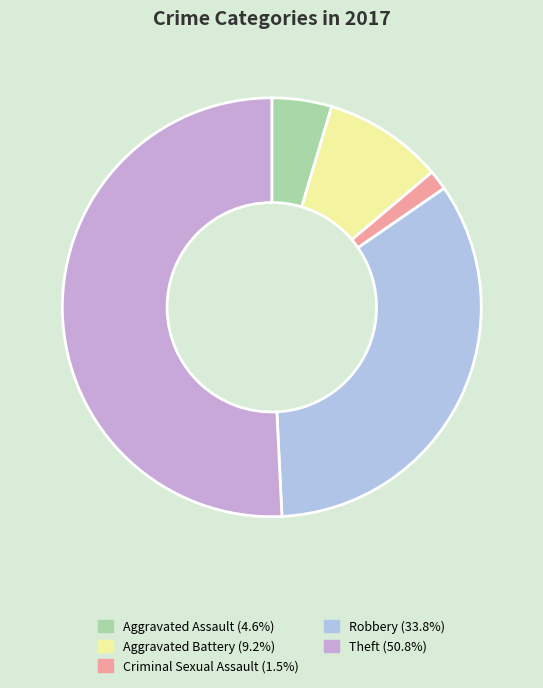

Which category has the biggest portion of the pie?

Theft